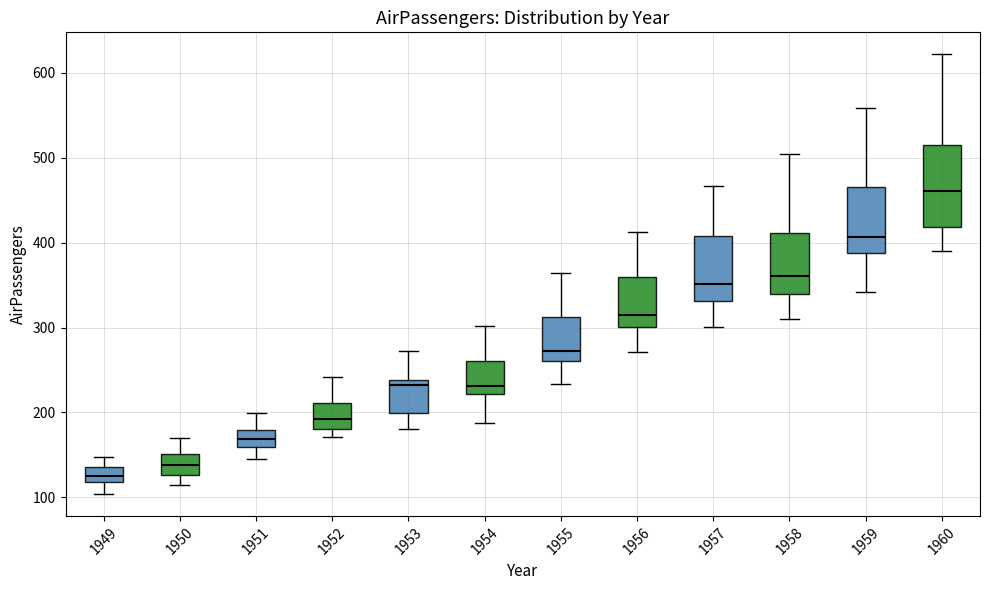

Where is the lower edge of the box at x = 1959 on the y-axis? The values are not printed on the chart, so give them approximately, as read against the axis.

390